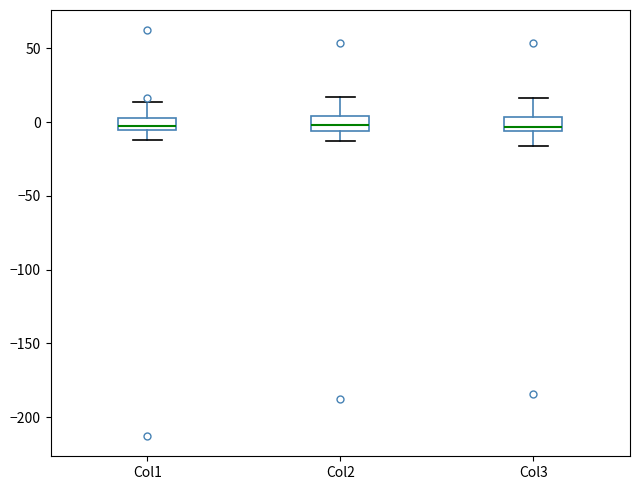

Where does the lower whisker of the box for Col1 end on the y-axis? The values are not printed on the chart, so give them approximately, as read against the axis.

-10